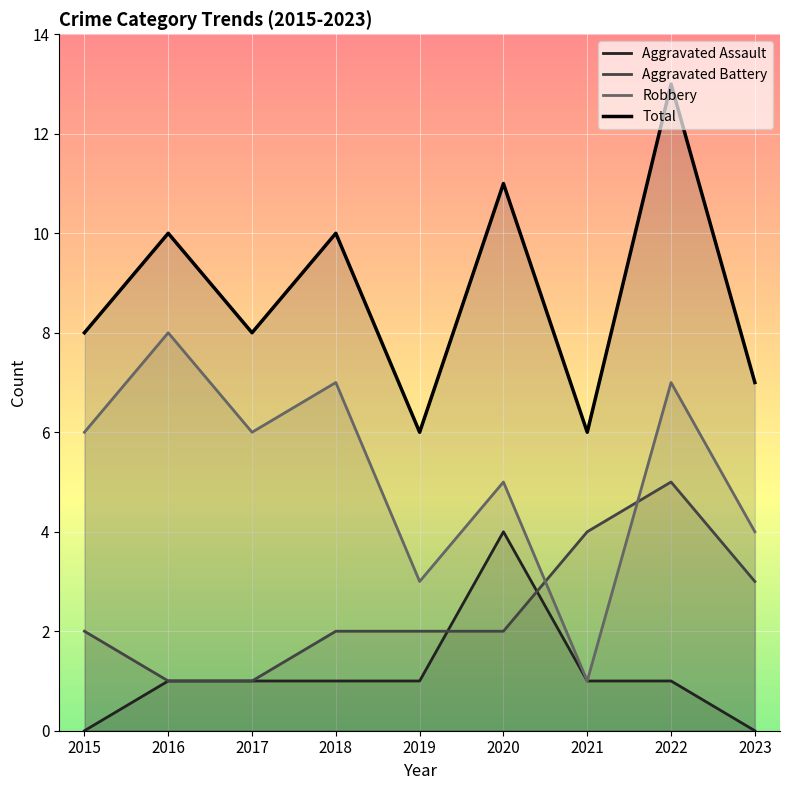

What is the value of the Aggravated Battery point at the 1st from the left?

2